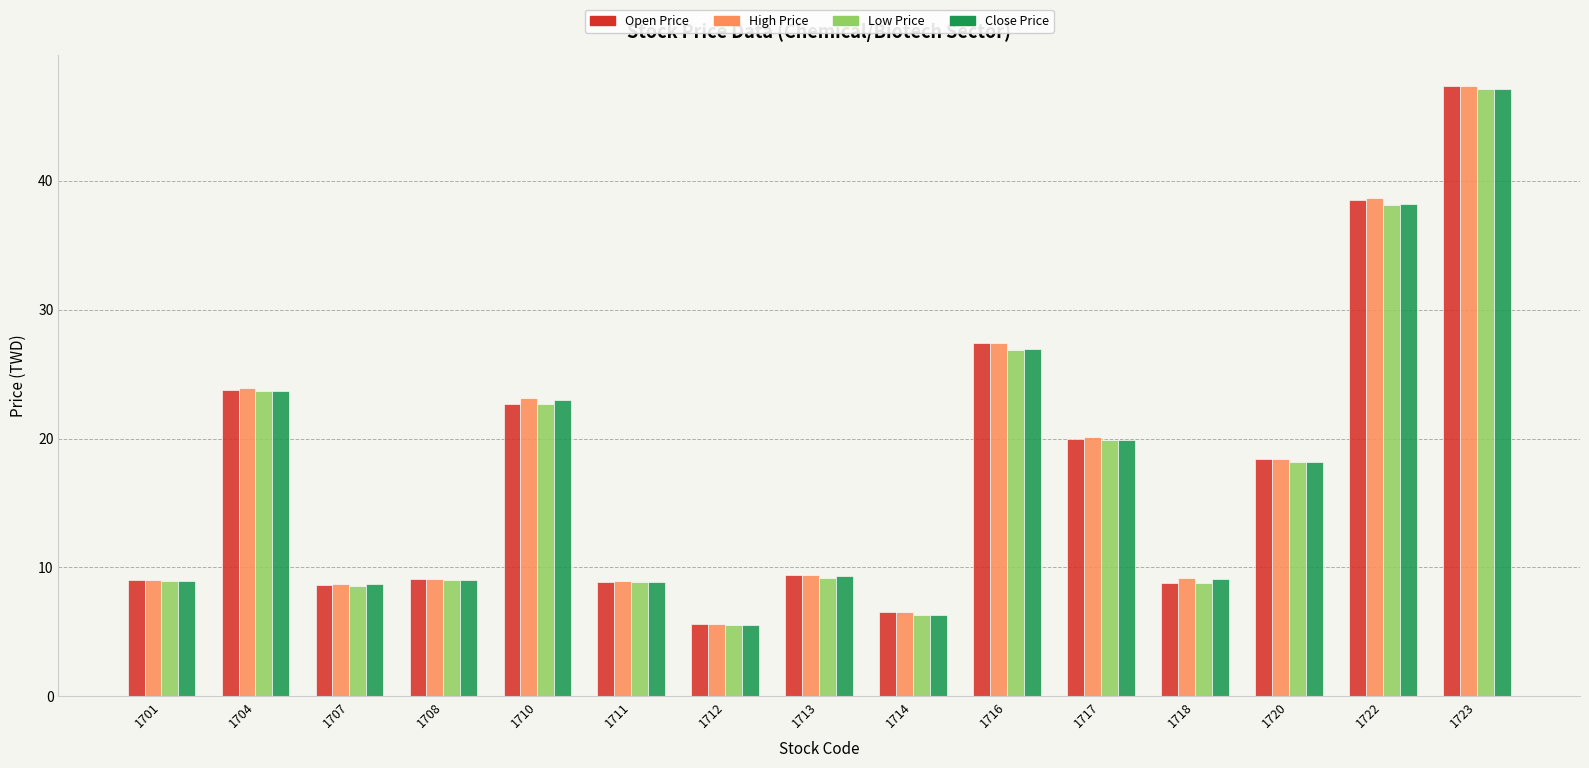

What is the maximum value shown in the chart?

47.4